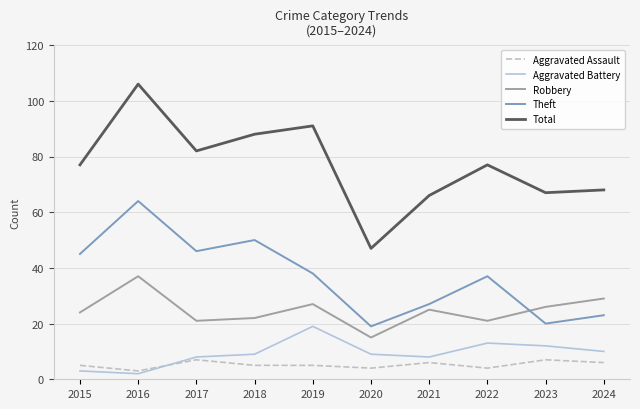

Between 2018 and 2021, which series saw the biggest shift?

Theft